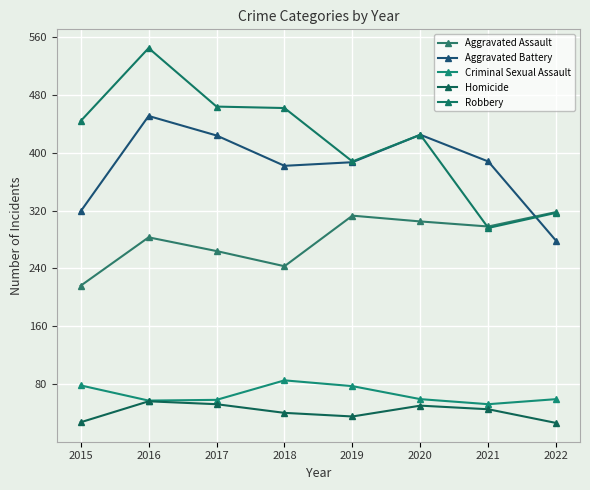

In Robbery, how many points are higher than both neighbors (excluding endpoints)?

2